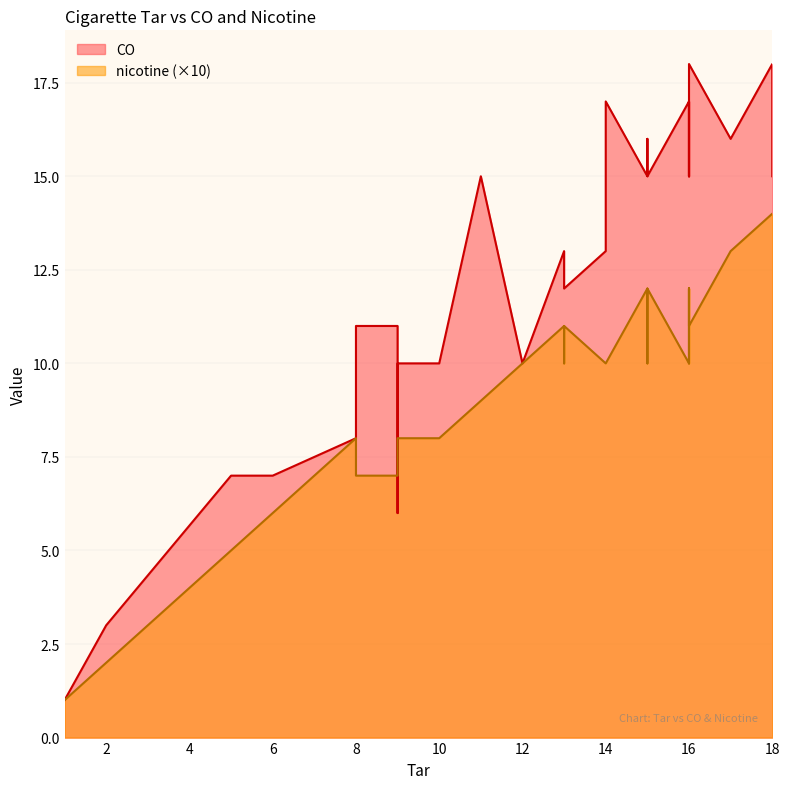

List the series in order of their overall mean, highest first.

CO, nicotine